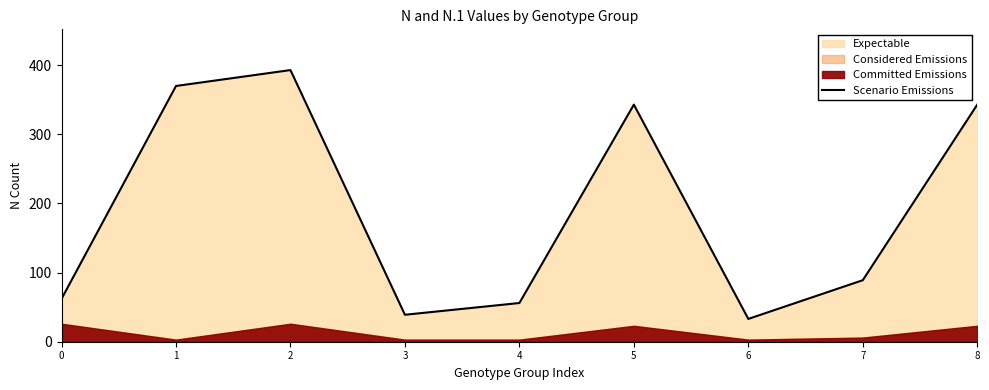

The value at 5 is 137. True or false?

False